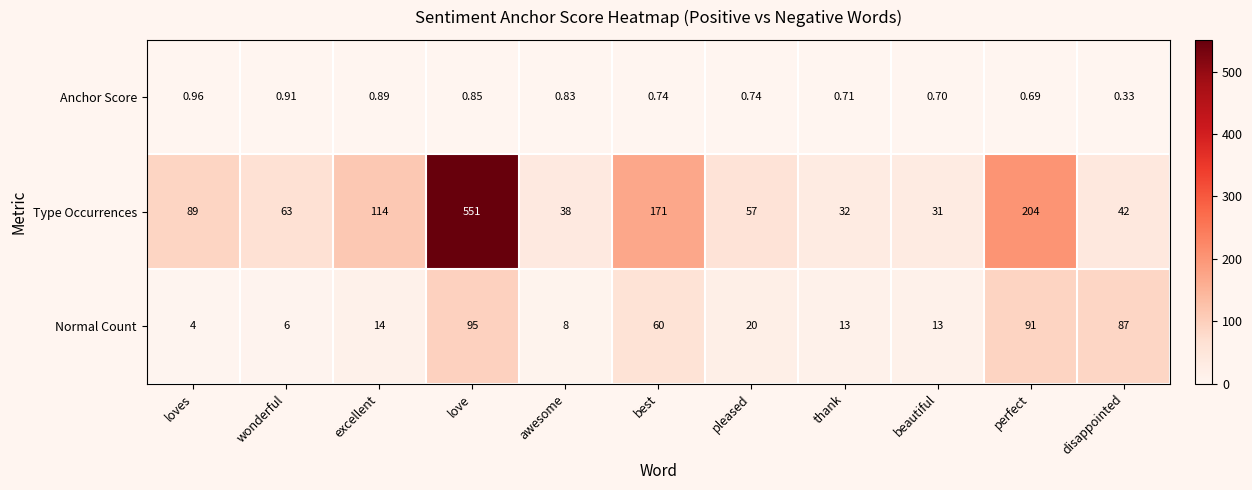

How many series are shown in this chart?

3